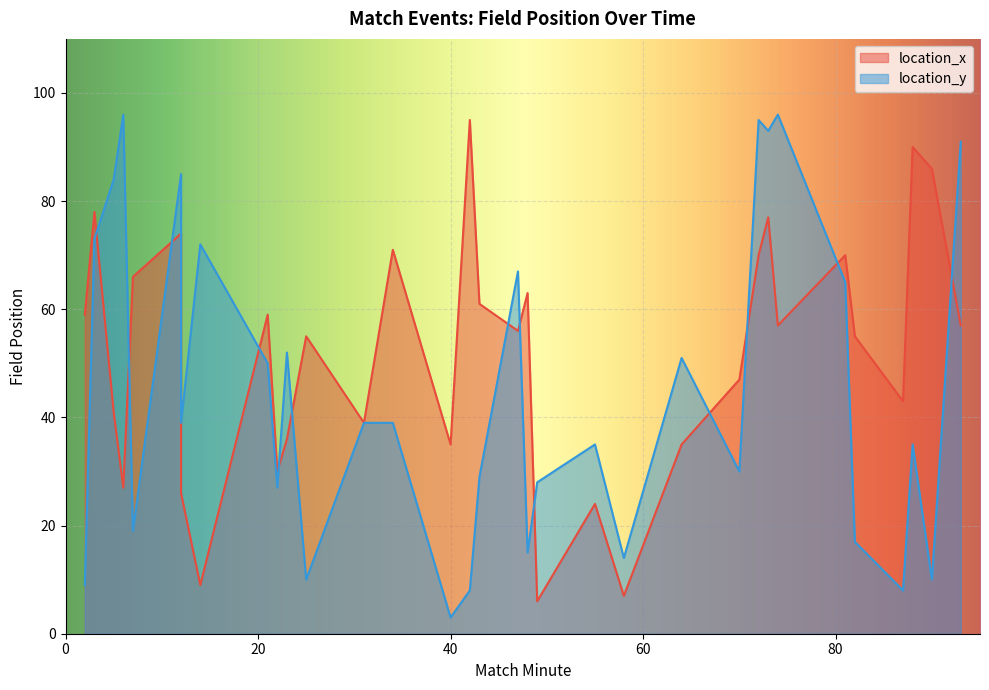

True or false: location_x has a value of 21 at 2.

False